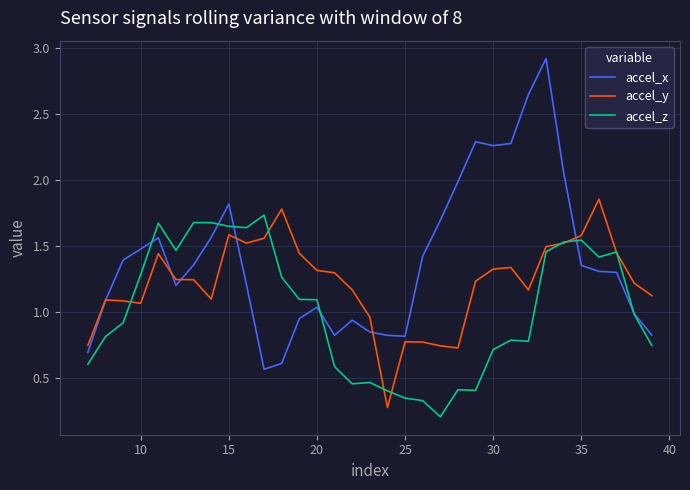

What is the approximate value of accel_z at 31?

0.8